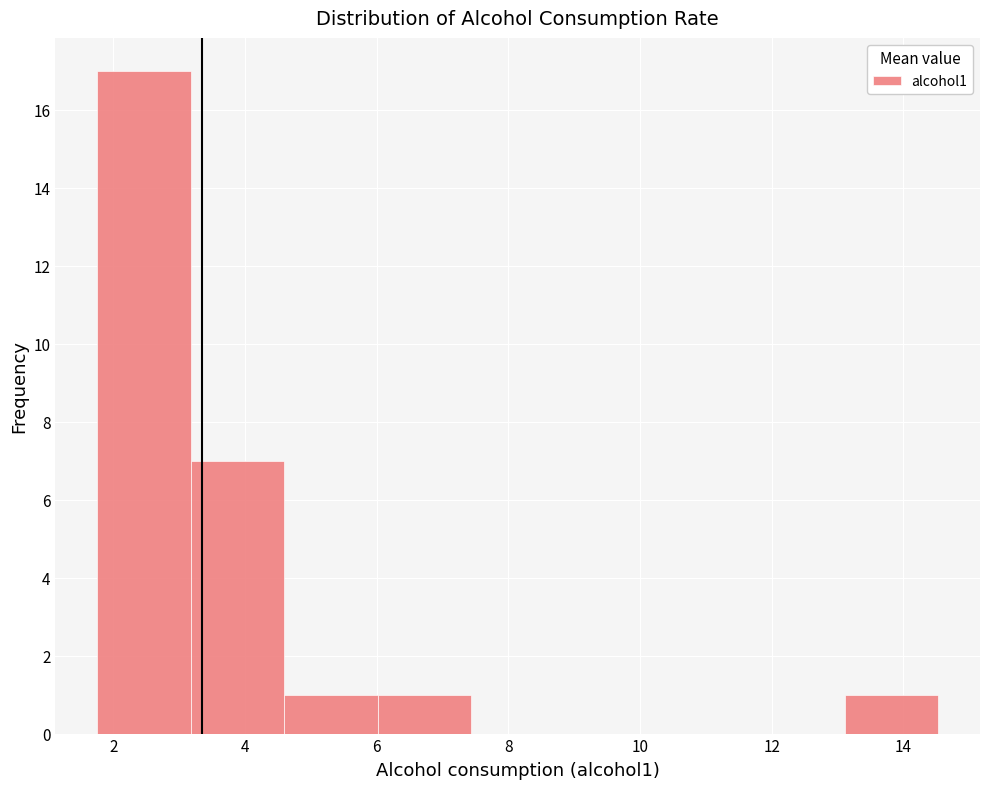

How tall is the bar that spans 13.2 to 14.6 on the x-axis? Neither the bar edges nor the heights are printed on the chart, so give them approximately, as read against the axes.

1